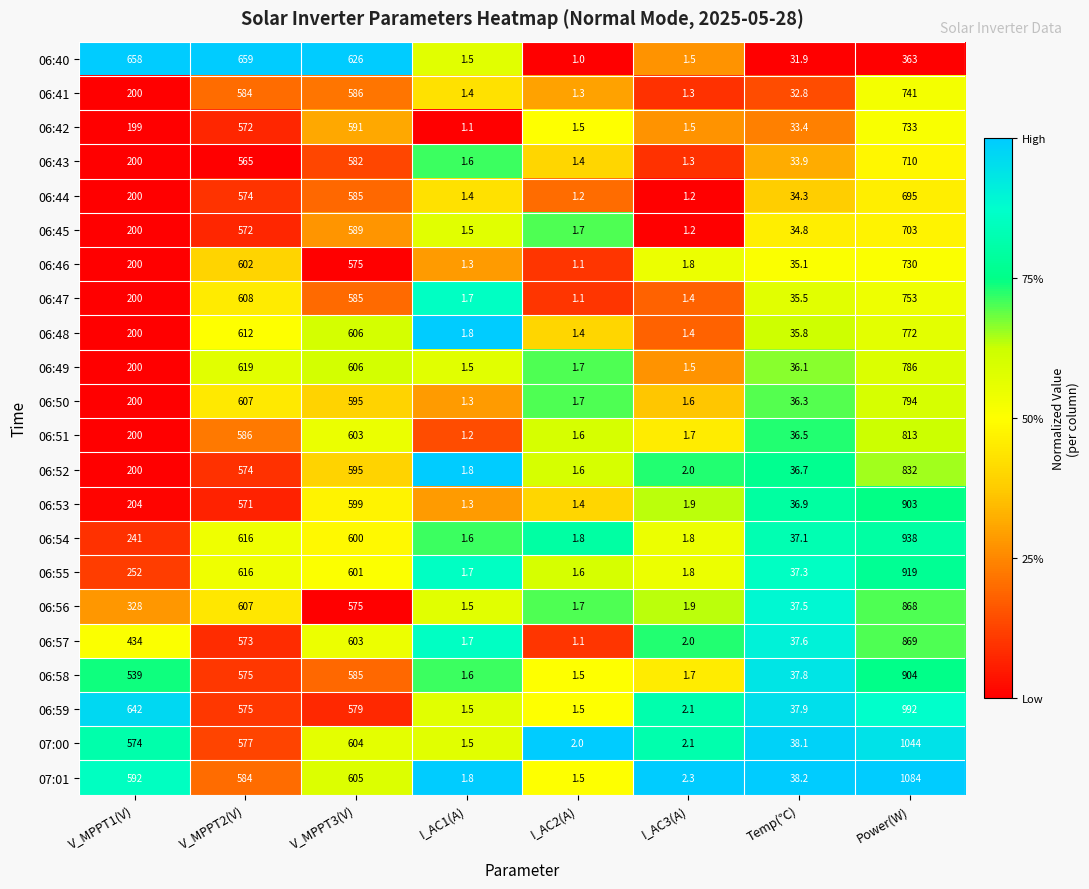

What is the sum of all 06:55 values?

2430.4